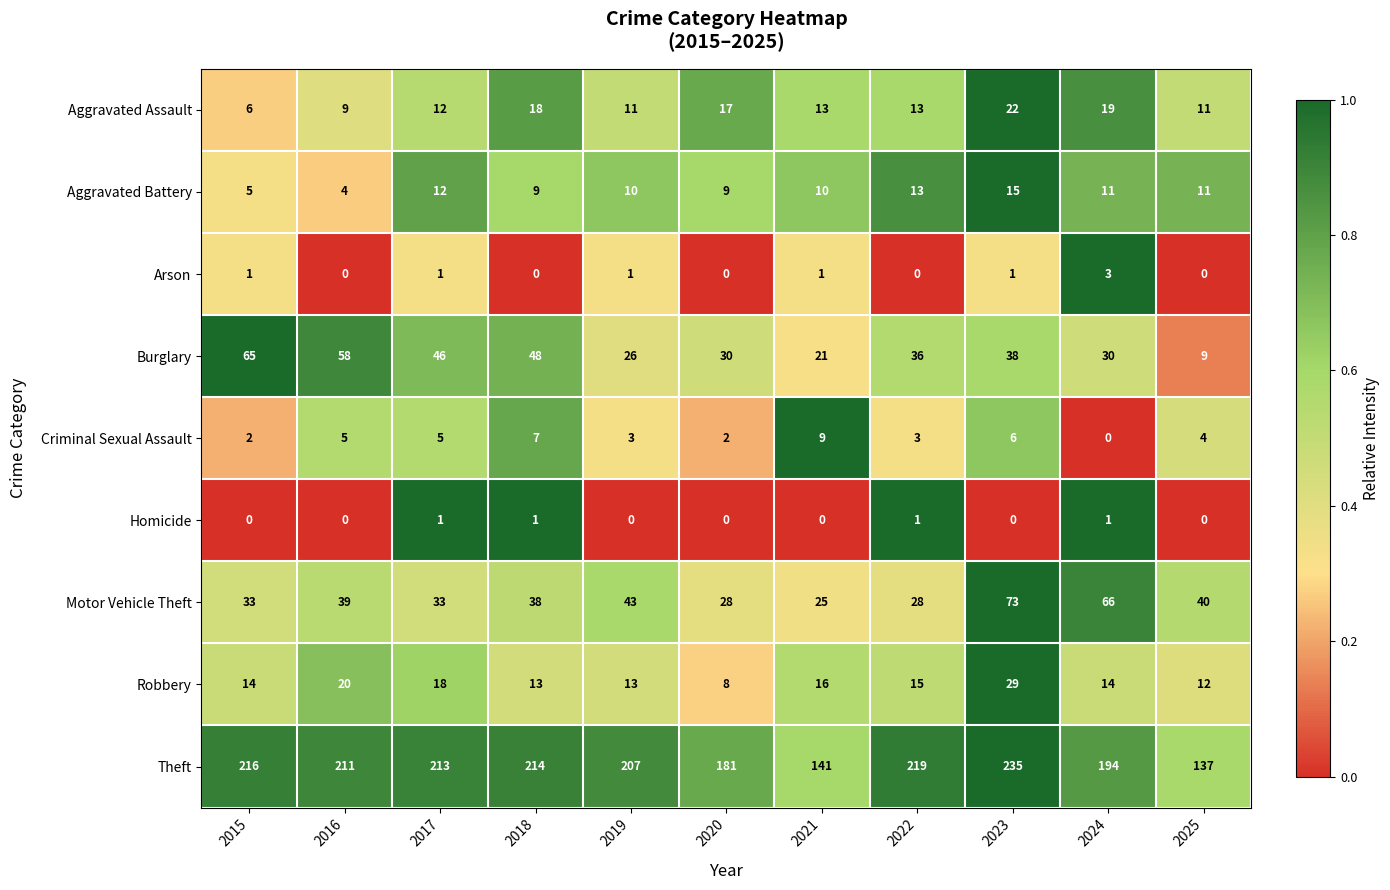

What is the maximum value shown in the chart?

235